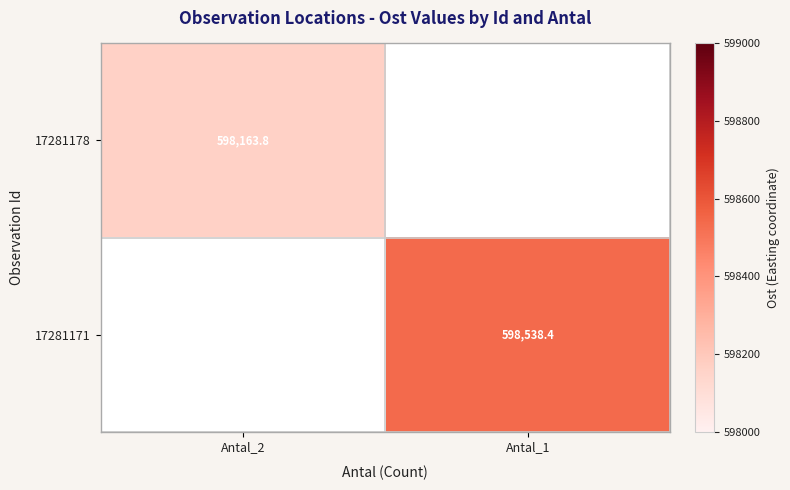

True or false: 17281178 has a value of 353077.2 at Antal_2.

False